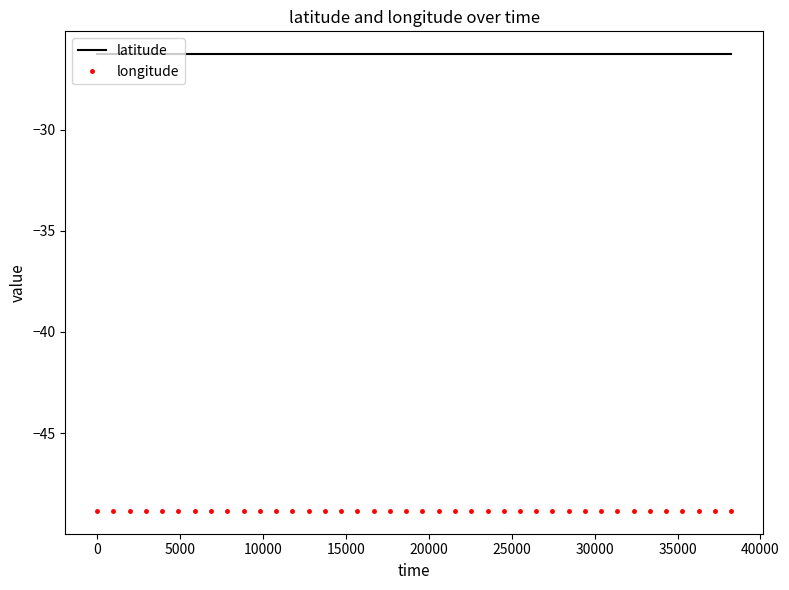

List the series in order of their peak value, lowest first.

longitude, latitude